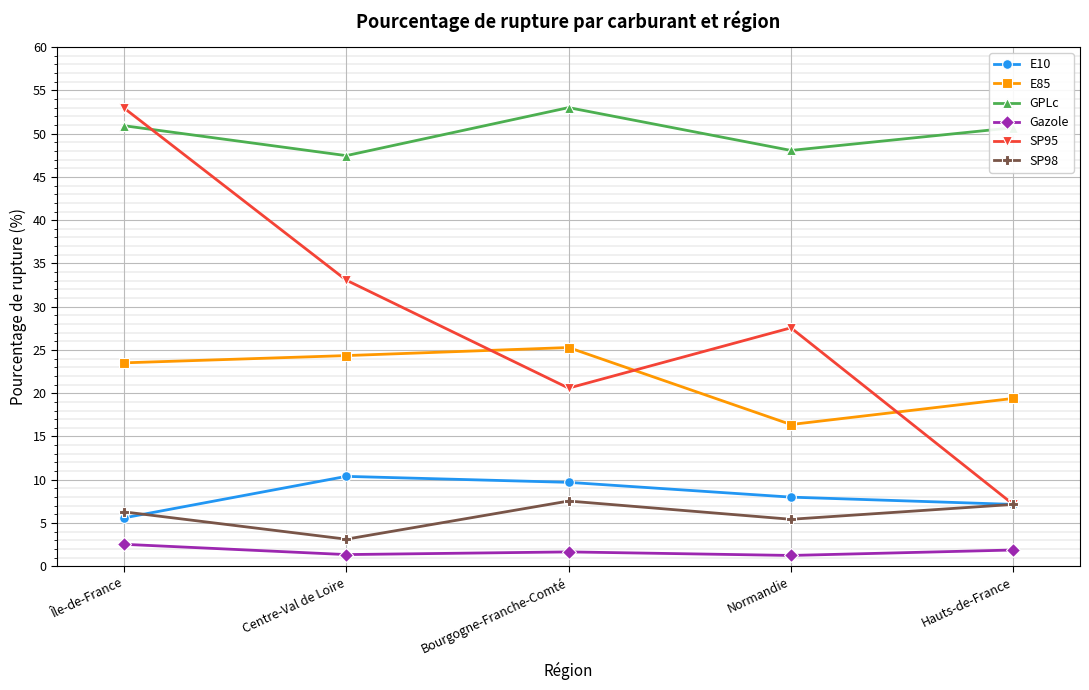

Is it true that E10 equals 4.5 at Centre-Val de Loire?

False